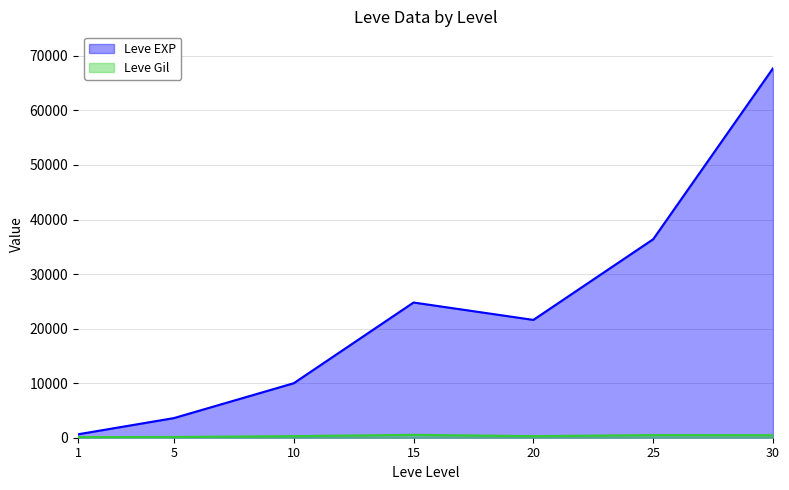

Between 10 and 20, which series saw the biggest shift?

Leve EXP